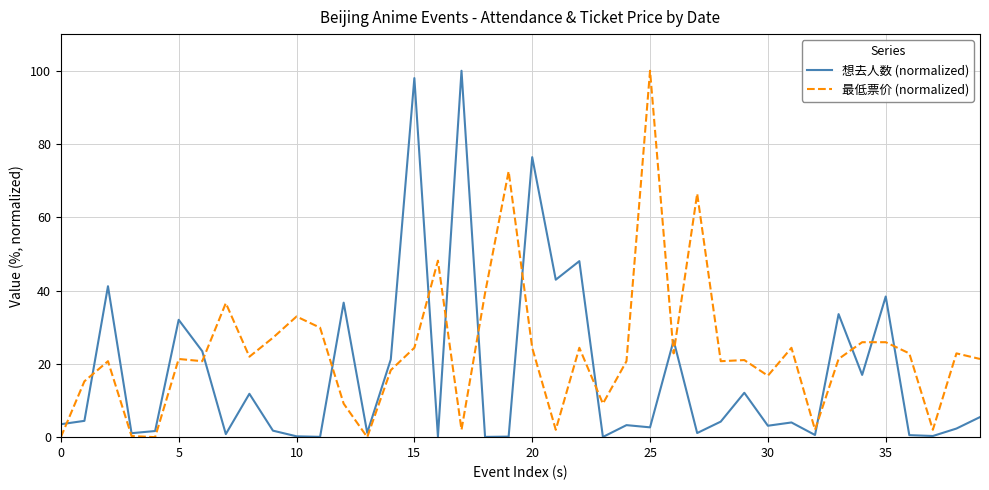

Rank the series by their average value, from lowest to highest.

想去人数 (normalized), 最低票价 (normalized)